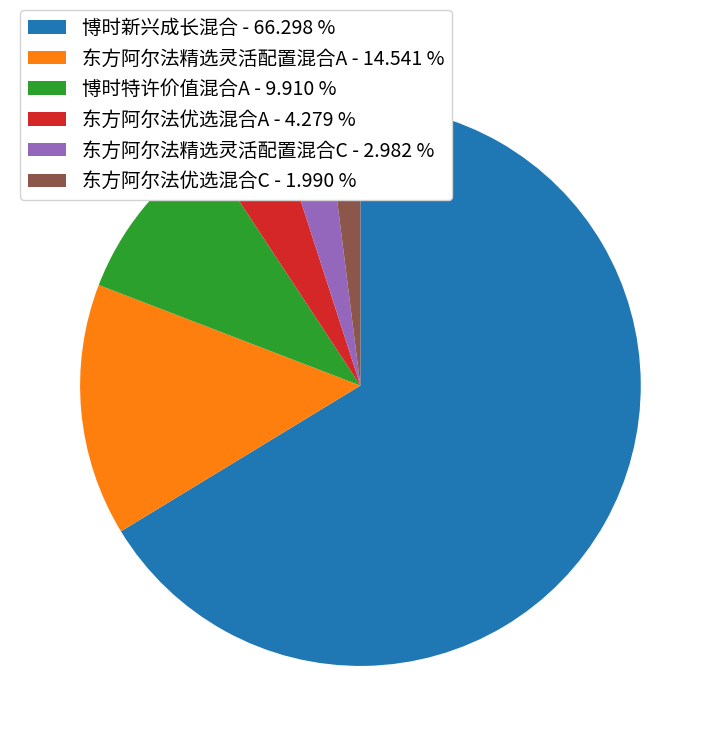

Between 东方阿尔法优选混合A and 东方阿尔法精选灵活配置混合A, which is larger?

东方阿尔法精选灵活配置混合A